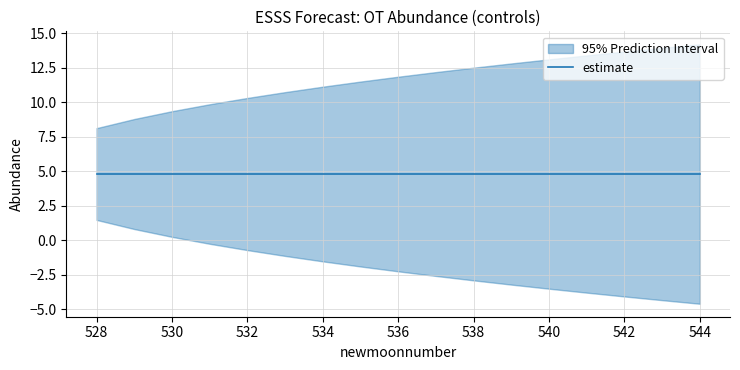

True or false: lower_pi and estimate intersect in this chart.

False